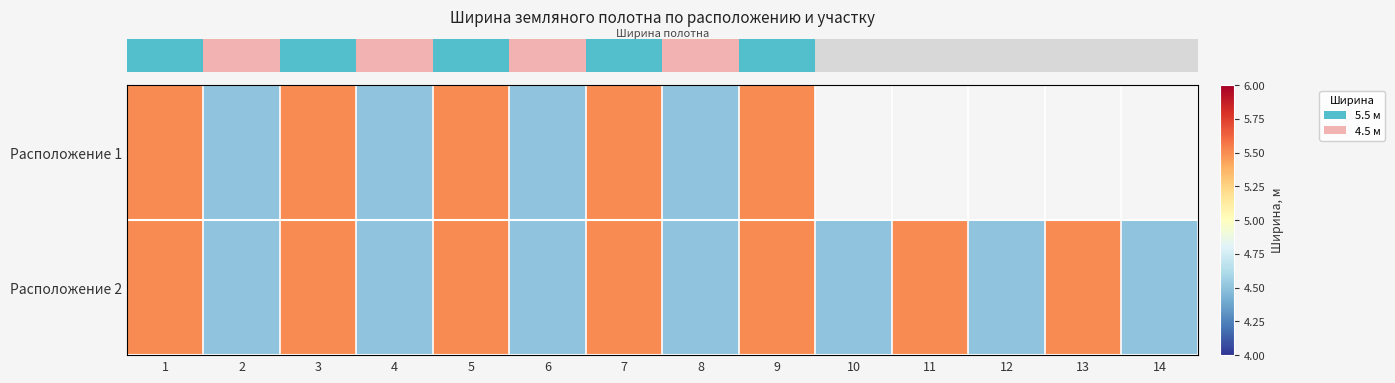

At how many categories does at least one series exceed 4?

14